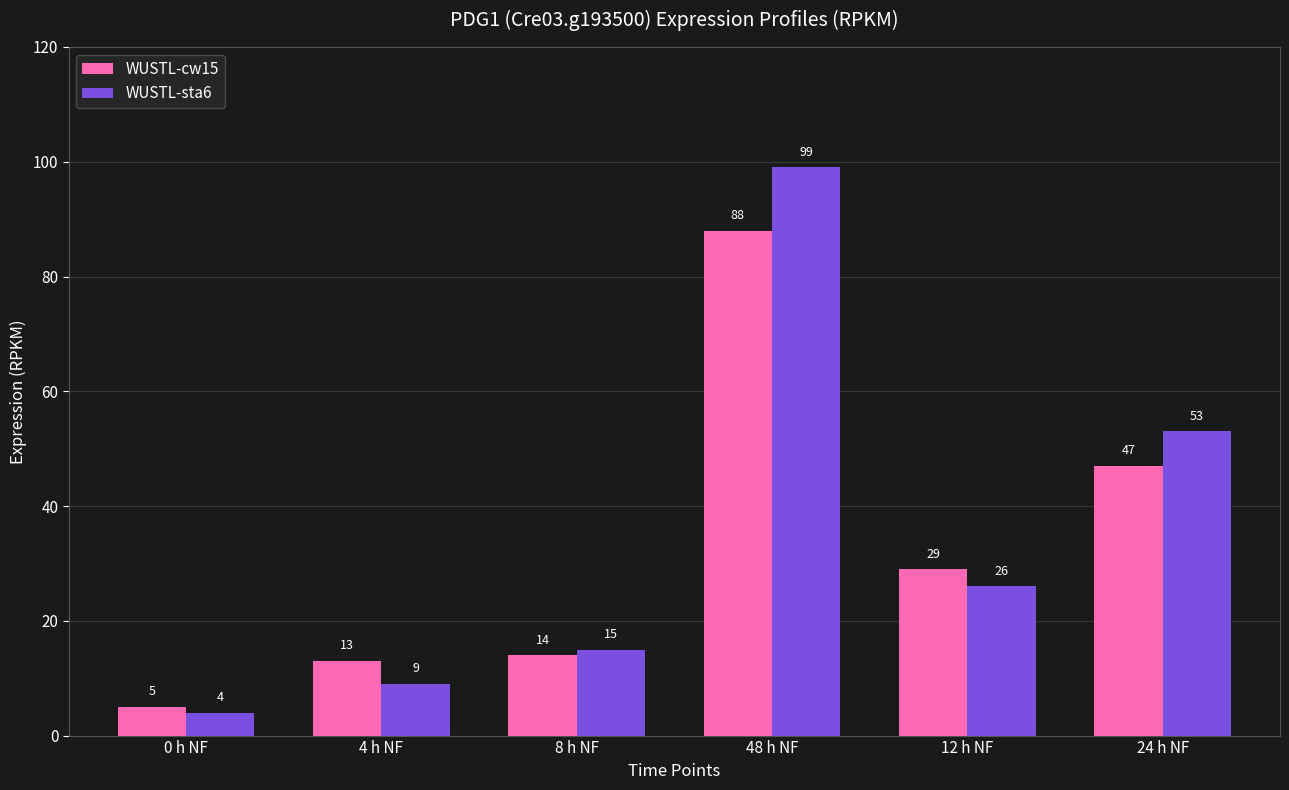

At which label is WUSTL-cw15 closest to 46?

24 h NF